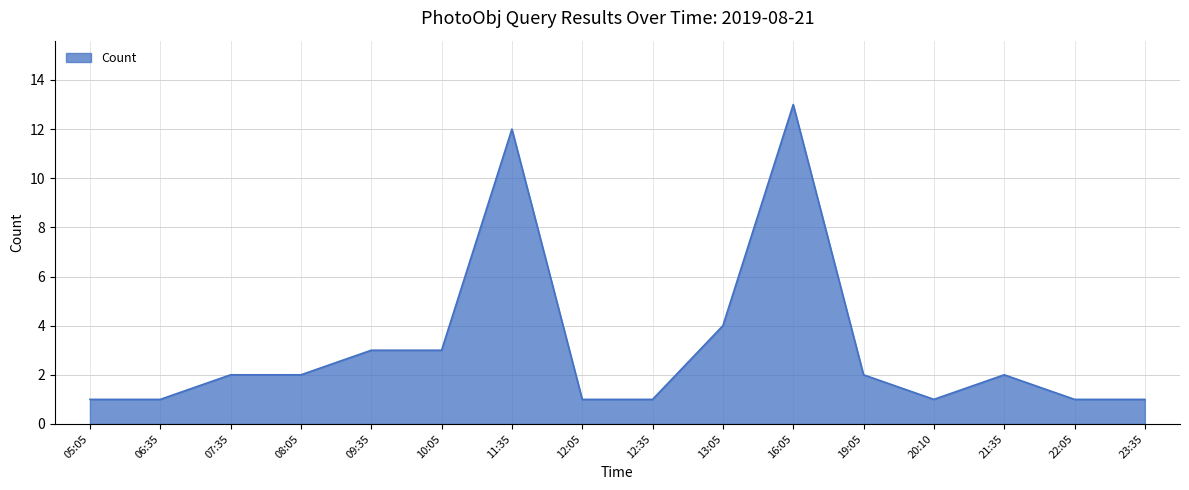

What is the greatest value displayed?

13